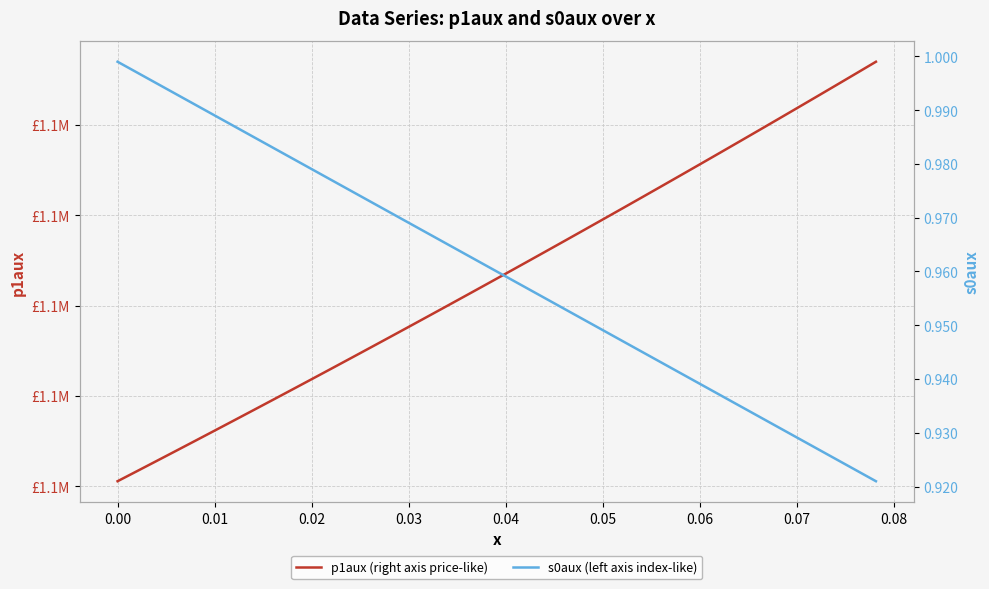

List the series in order of their peak value, lowest first.

s0aux (left axis index-like), p1aux (right axis price-like)